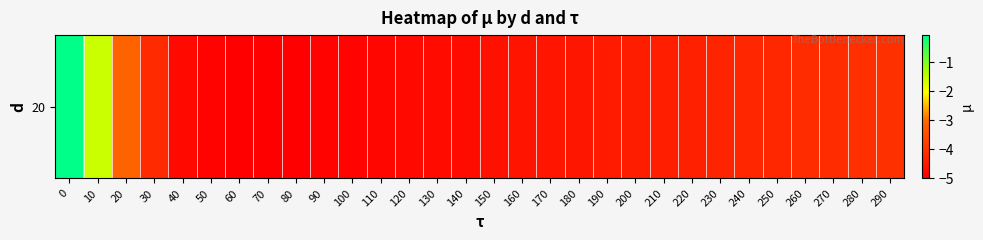

Reading right to left, extract all data points from this chart.

-4.0	-4.1	-4.1	-4.1	-4.2	-4.3	-4.3	-4.4	-4.4	-4.4	-4.5	-4.6	-4.6	-4.6	-4.7	-4.8	-4.8	-4.8	-4.9	-4.9	-4.9	-5.0	-5.0	-5.0	-4.9	-4.8	-4.2	-3.1	-1.6	-0.1